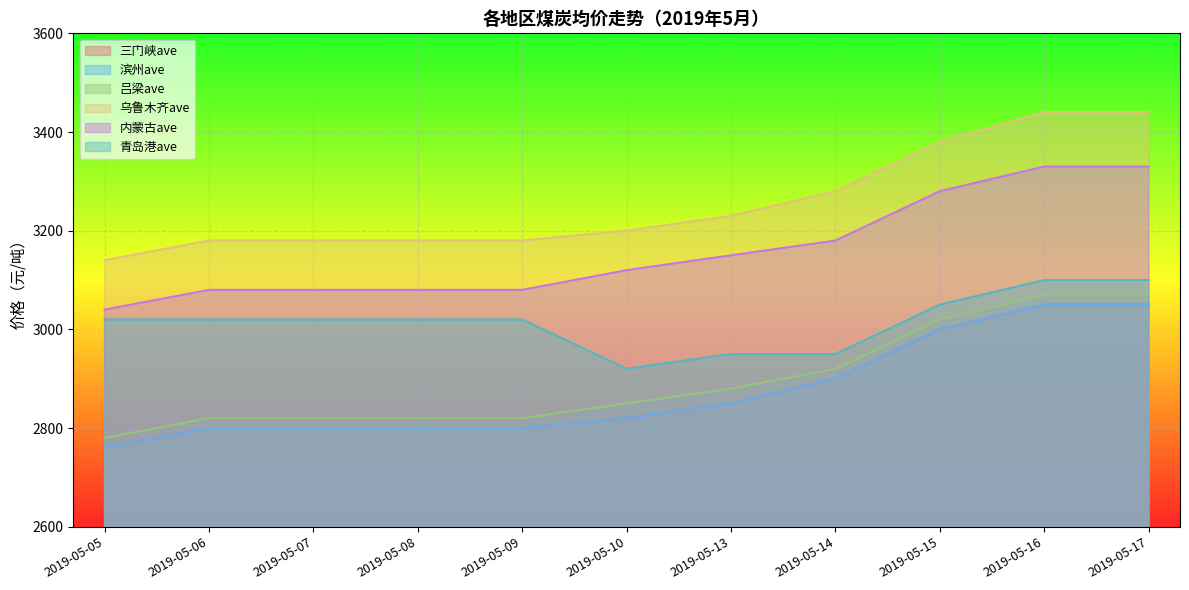

How many data points in 滨州ave are above 2820?

5